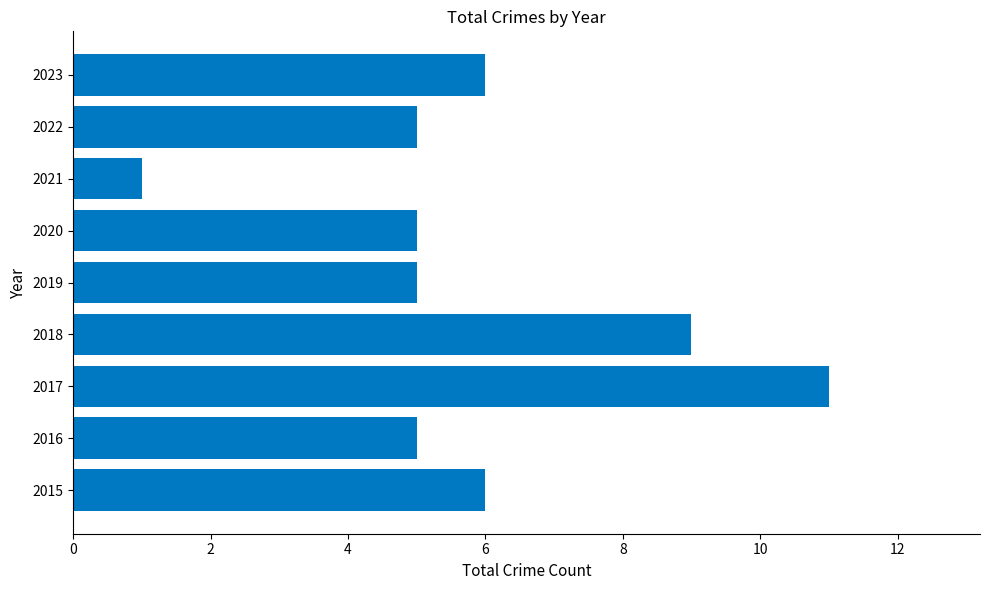

What is the ratio of the value at 2020 to the value at 2021?

5.0